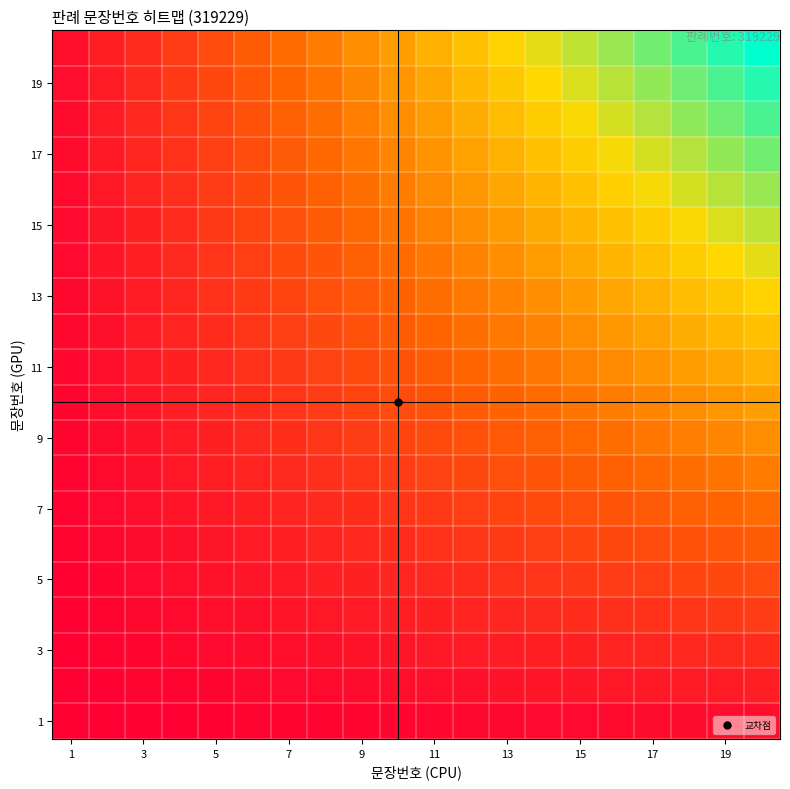

At which category does the chart reach its minimum across all series?

1